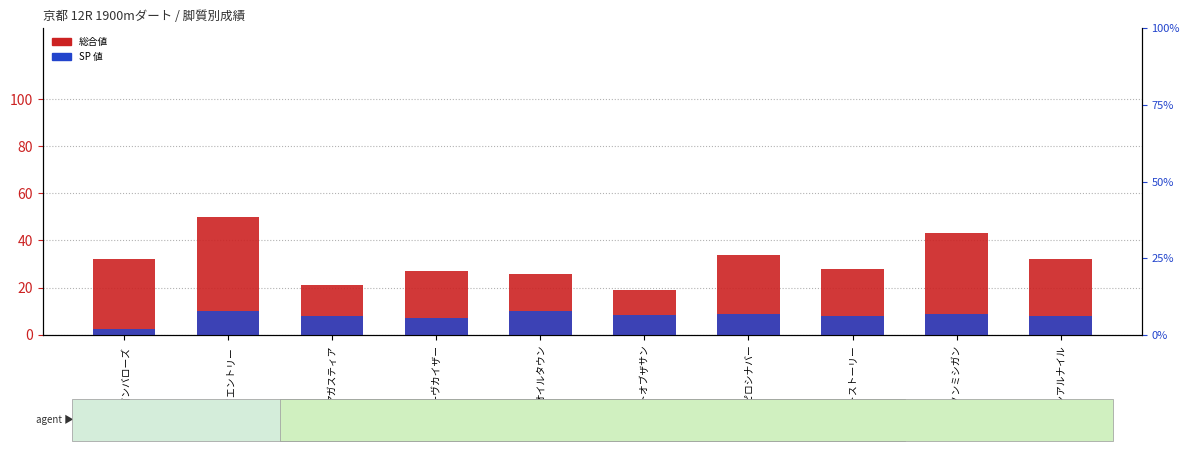

Reading left to right, extract all data points from this chart.

総合値: ドラゴンバローズ=32.0	トウカイエントリー=50.0	アガスティア=21.0	スワーヴカイザー=27.0	オイルタウン=26.0	イーストオブザサン=19.0	ニホンピロシナバー=34.0	ショートストーリー=28.0	ダノンミシガン=43.0	モンサンアルナイル=32.0
SP 値: ドラゴンバローズ=2.5	トウカイエントリー=10.0	アガスティア=8.0	スワーヴカイザー=7.0	オイルタウン=10.0	イーストオブザサン=8.5	ニホンピロシナバー=9.0	ショートストーリー=8.0	ダノンミシガン=9.0	モンサンアルナイル=8.0